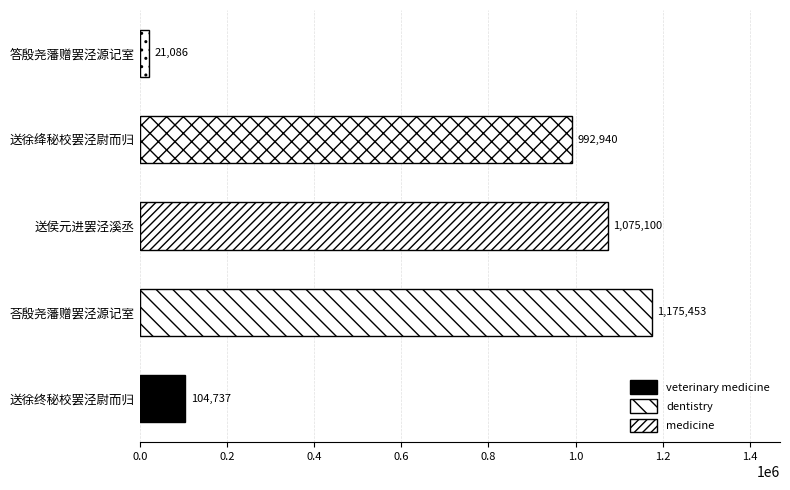

What is the difference between the maximum and second lowest values?

1070716